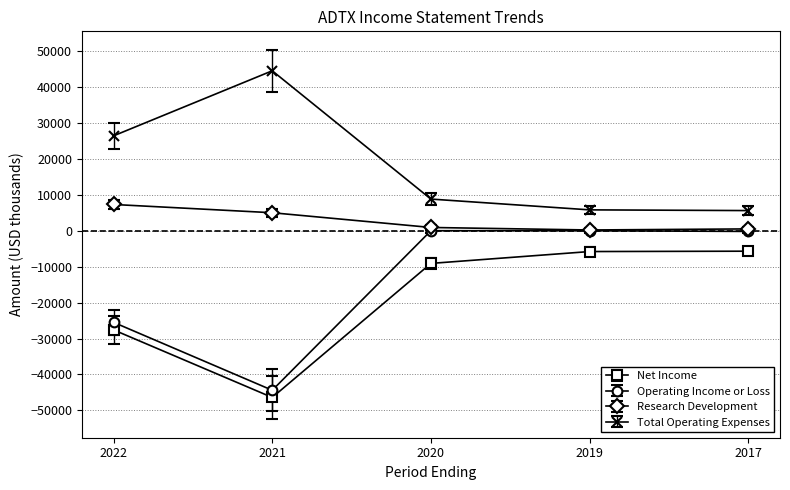

Where does the Research Development series first go above 900?

2022